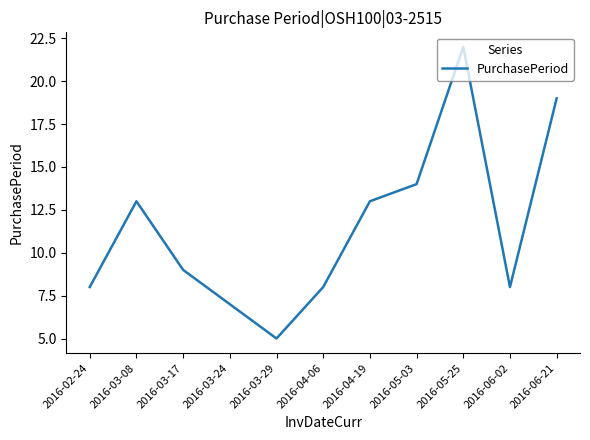

What is the difference between the maximum and minimum values?

17